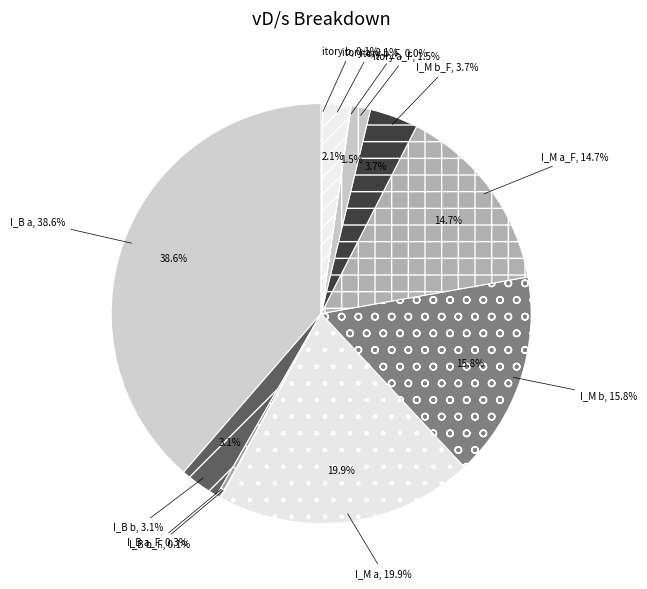

Count the number of slices in the pie.

12